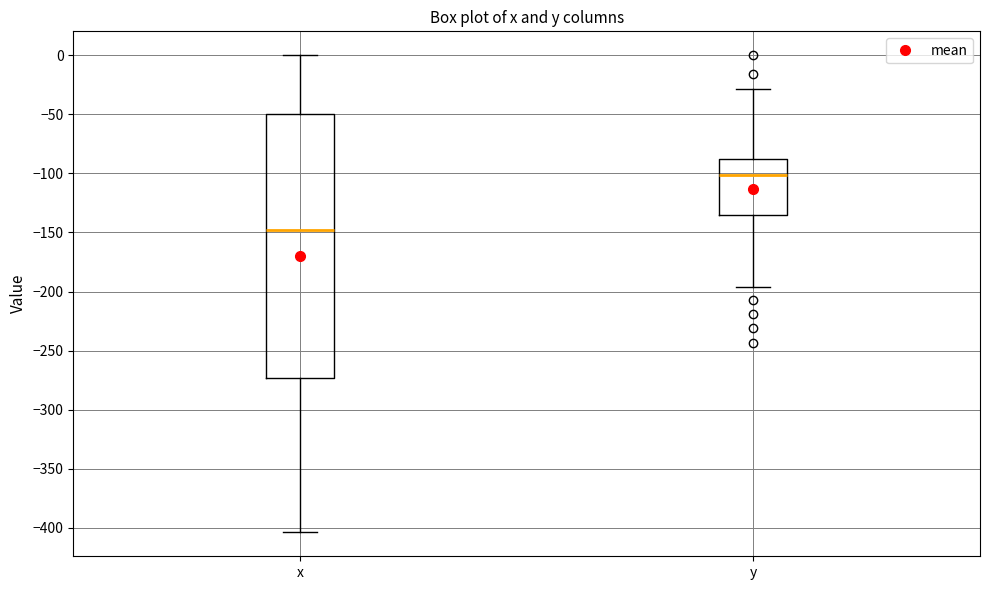

Where is the lower edge of the box for y on the y-axis? The values are not printed on the chart, so give them approximately, as read against the axis.

-135